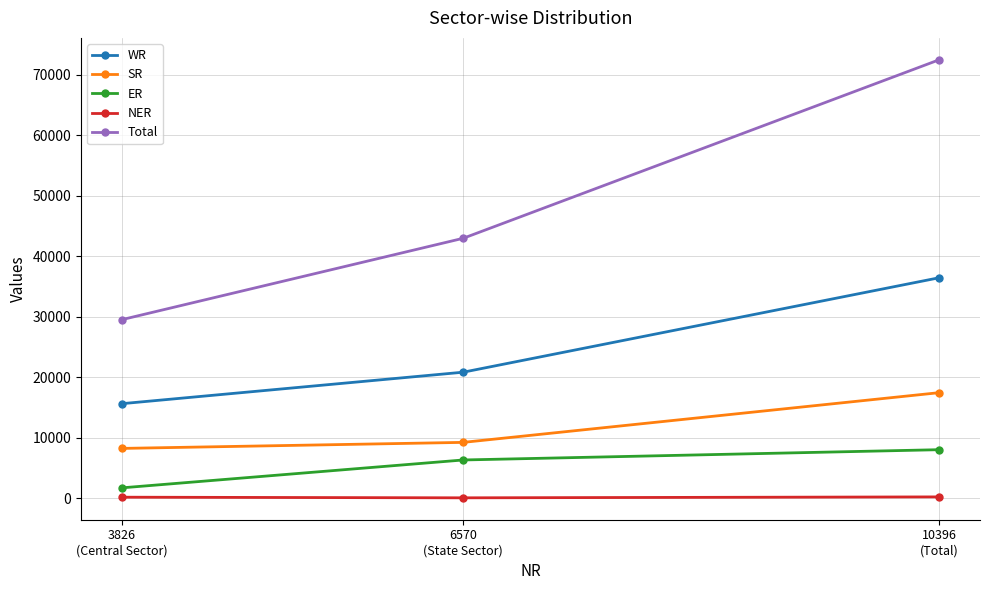

What is the highest value of the SR series?

17442